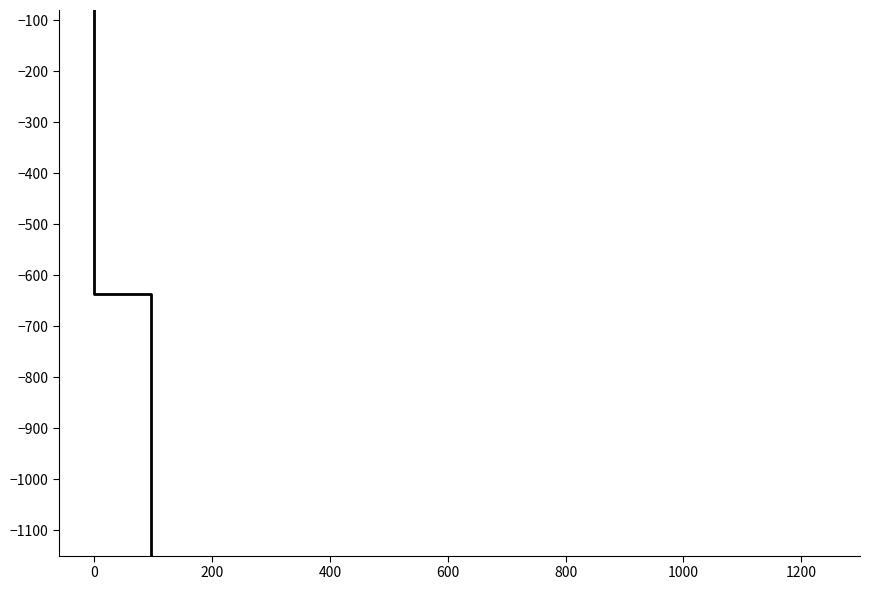

What is the average value?

-4489.5